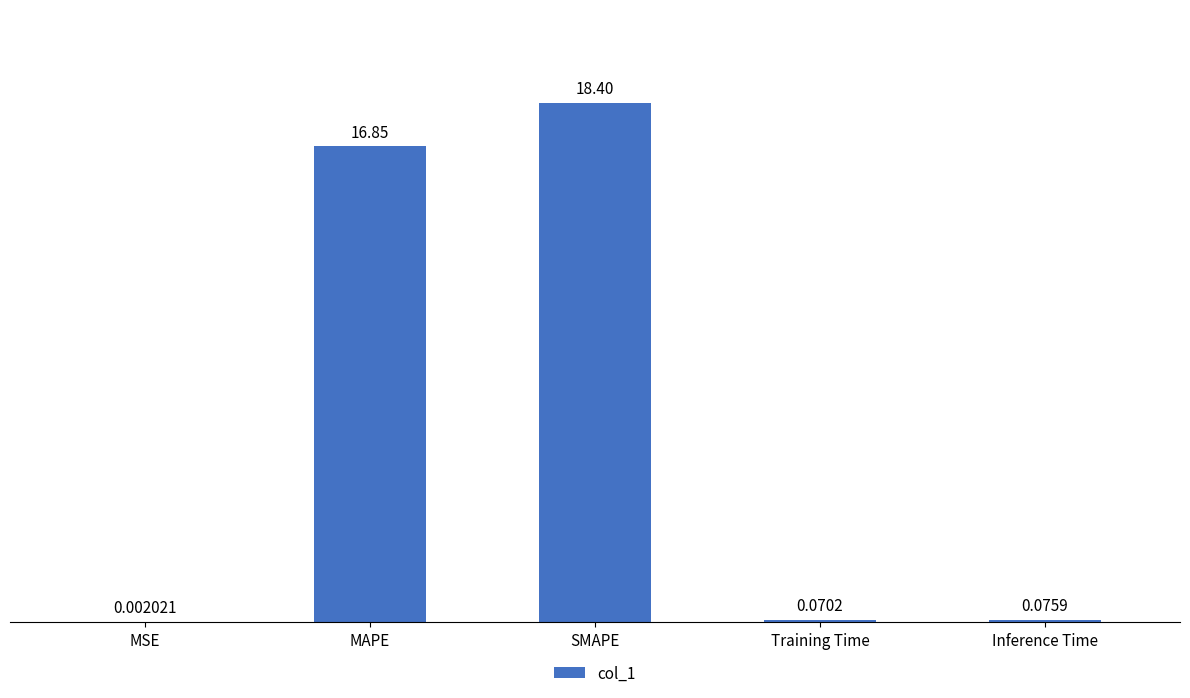

What is the difference between the values at SMAPE and Training Time?

18.3